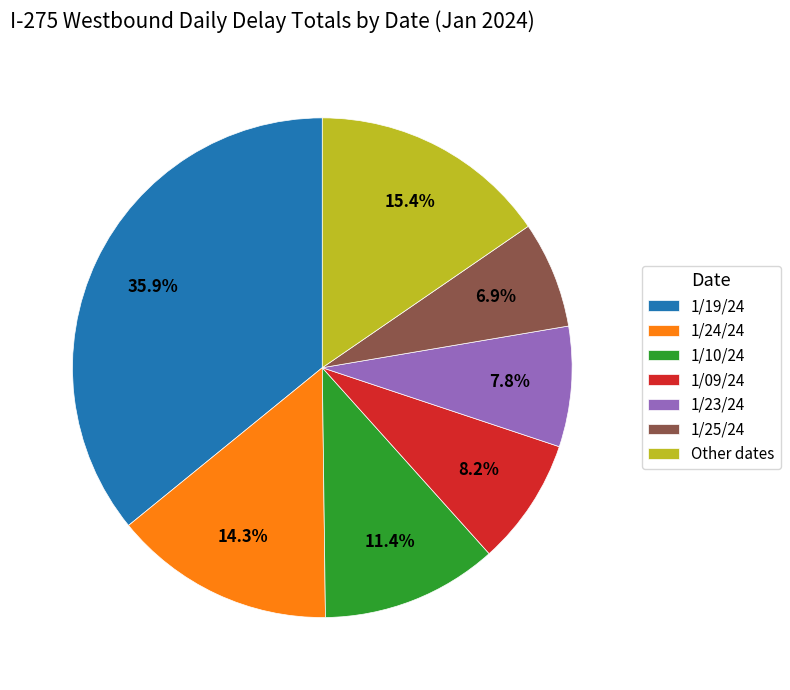

What portion of the pie excludes 1/19/24?

64.1%